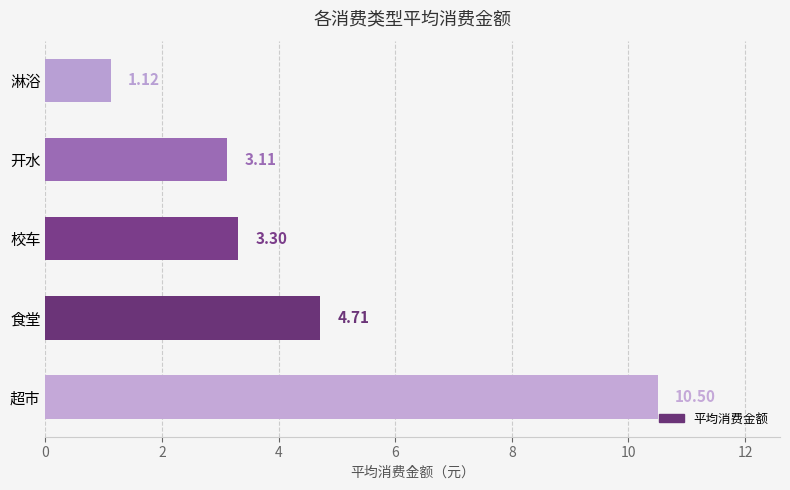

What is the ratio of the value at 开水 to the value at 食堂?

0.7